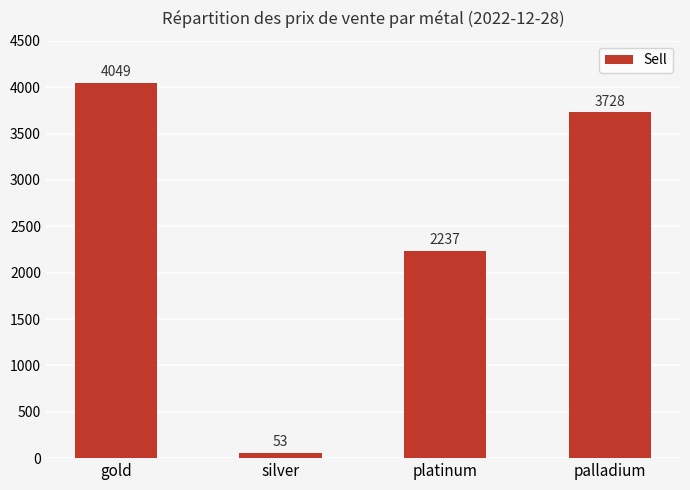

At which category does the chart reach its minimum across all series?

silver